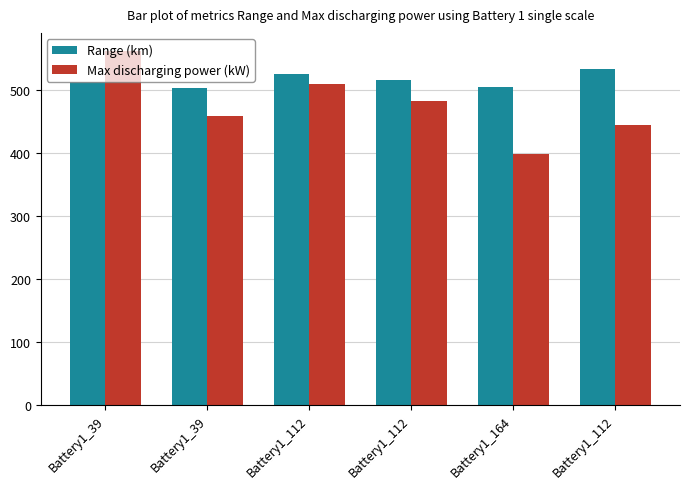

Which has a higher value, Battery1_112 or Battery1_112?

Battery1_112